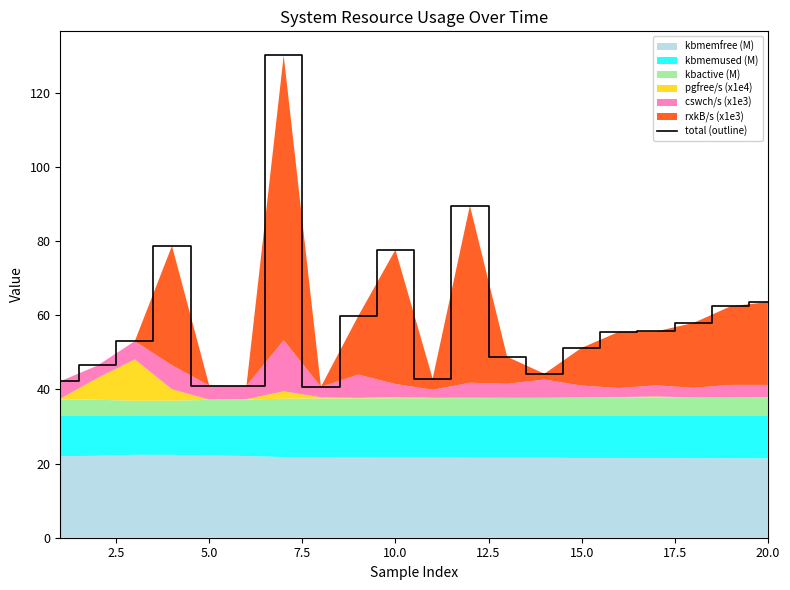

Reading left to right, what are all the values shown in this chart?

42.2	46.4	53.0	78.7	41.0	41.0	130.0	40.7	59.7	77.6	42.9	89.5	48.8	44.2	51.2	55.5	55.6	57.9	62.4	63.5